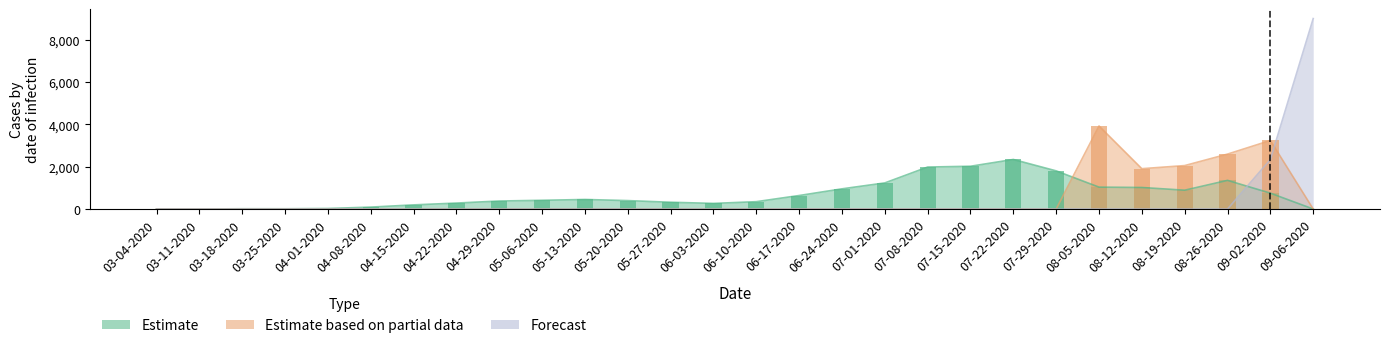

What is the spread (max minus min) of values at 08-12-2020?

1907